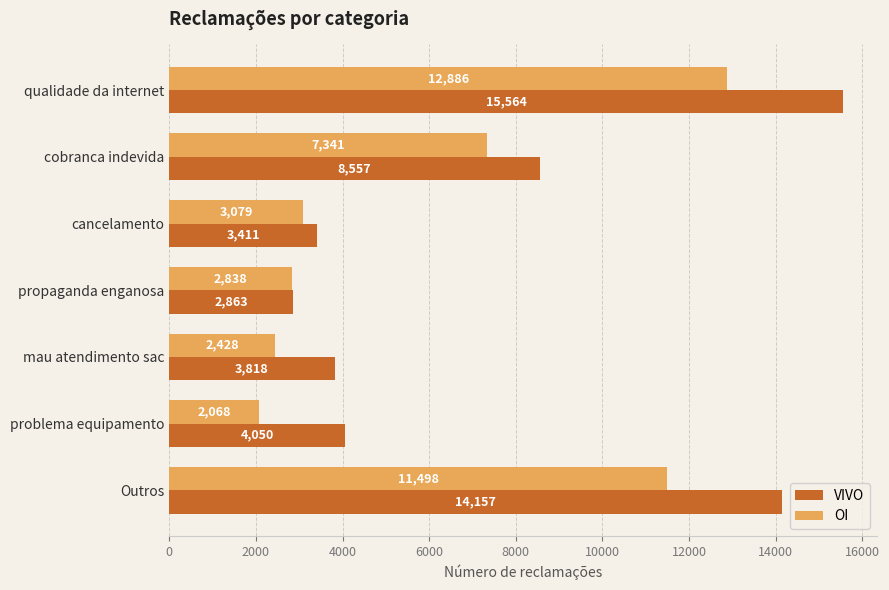

What are all the series names shown in the legend?

VIVO, OI